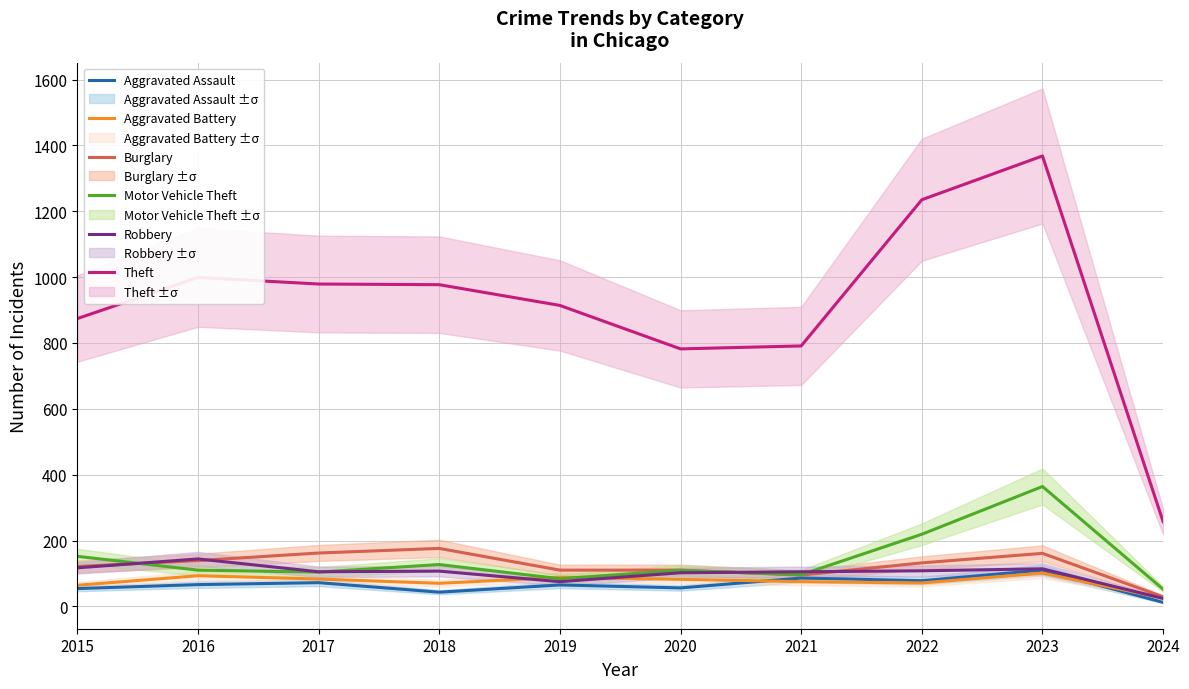

Which series has the largest total across all categories?

Theft